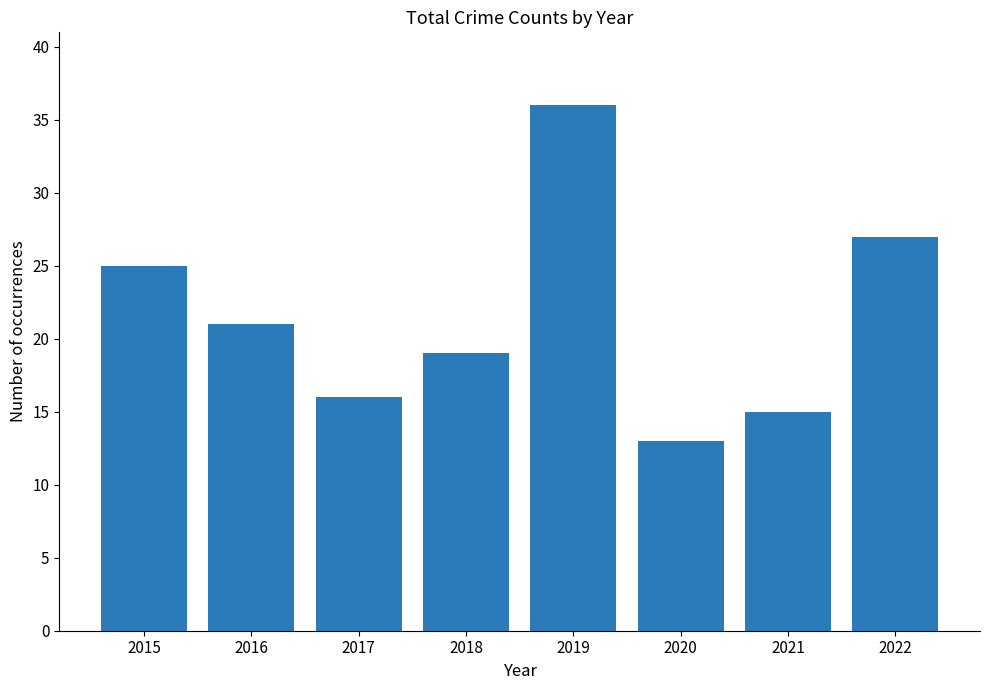

Where does the data first go above 21?

2015